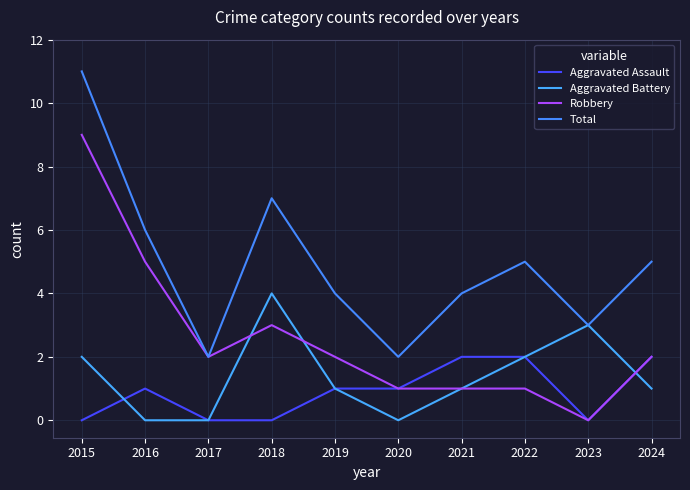

True or false: Robbery and Total intersect in this chart.

False